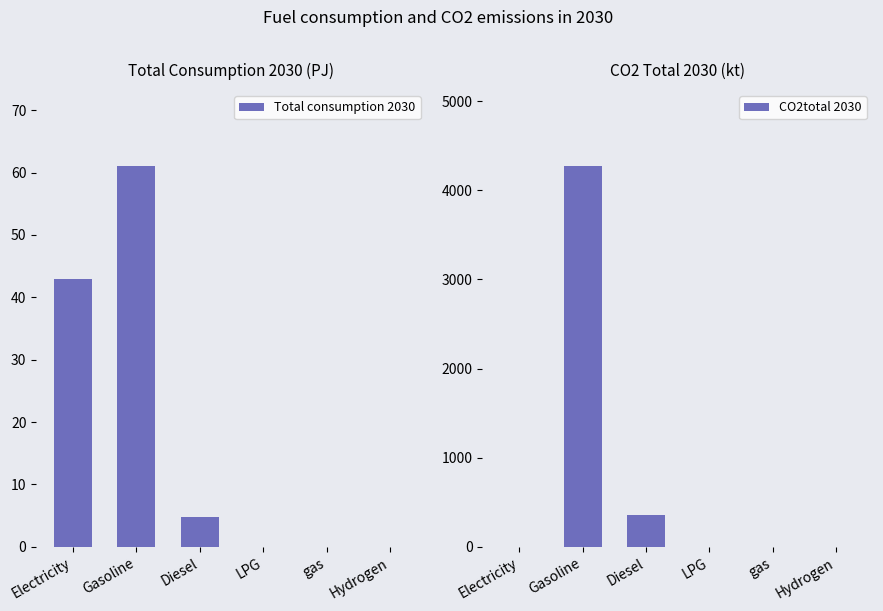

What is the difference between the maximum and minimum values in the CO2total 2030 series?

4270.9